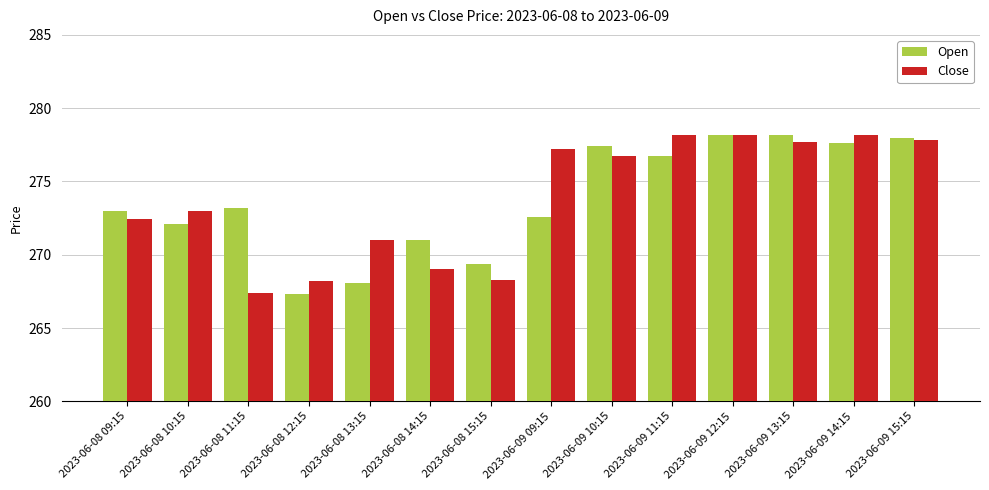

What is the spread (max minus min) of values at 2023-06-08 10:15?

0.9